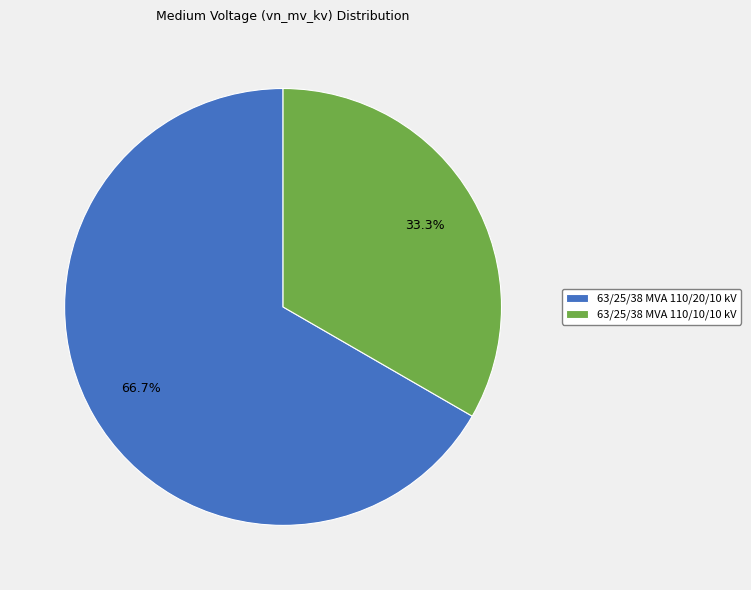

To the nearest percent, what is the difference between the largest and smallest slice percentages?

33%